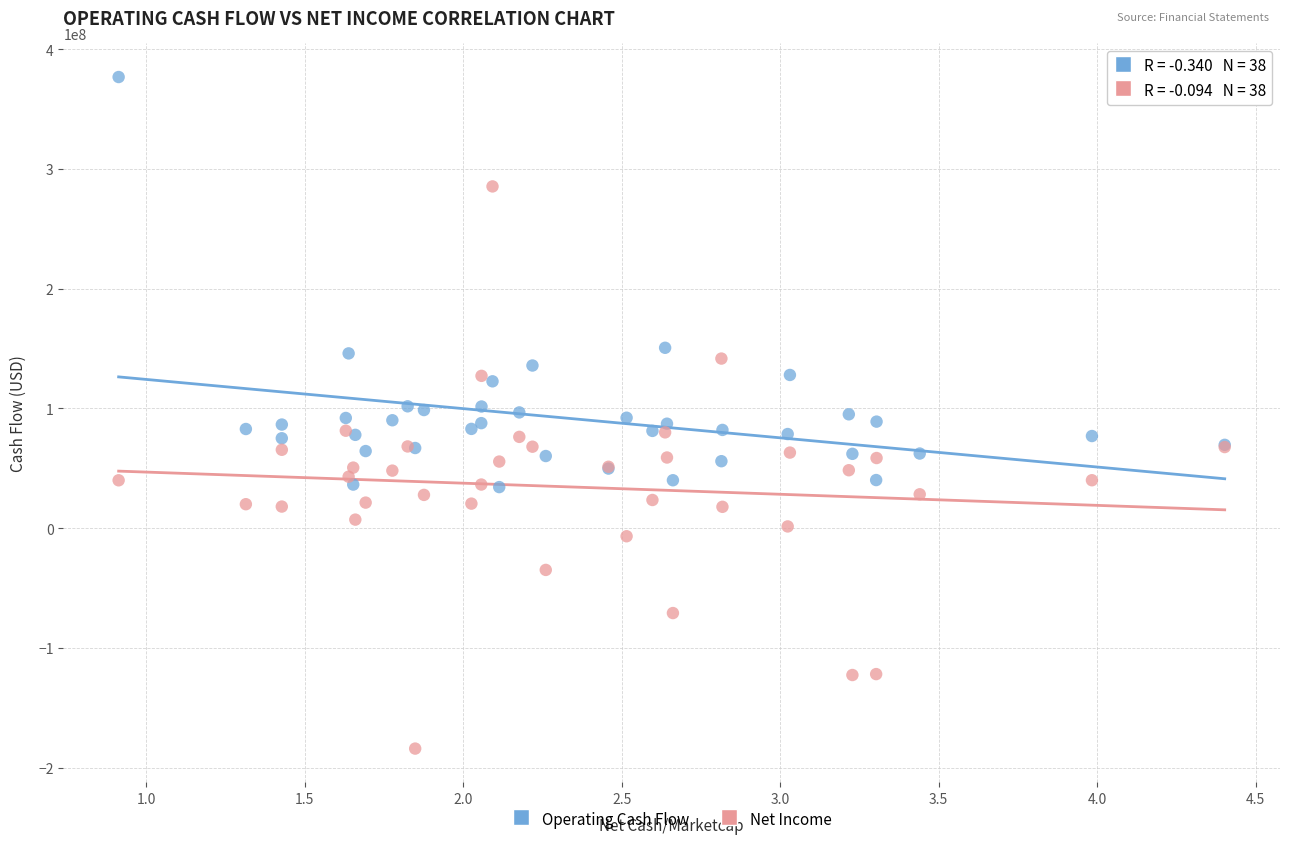

Which series has the largest Y range (max minus min)?

Net Income